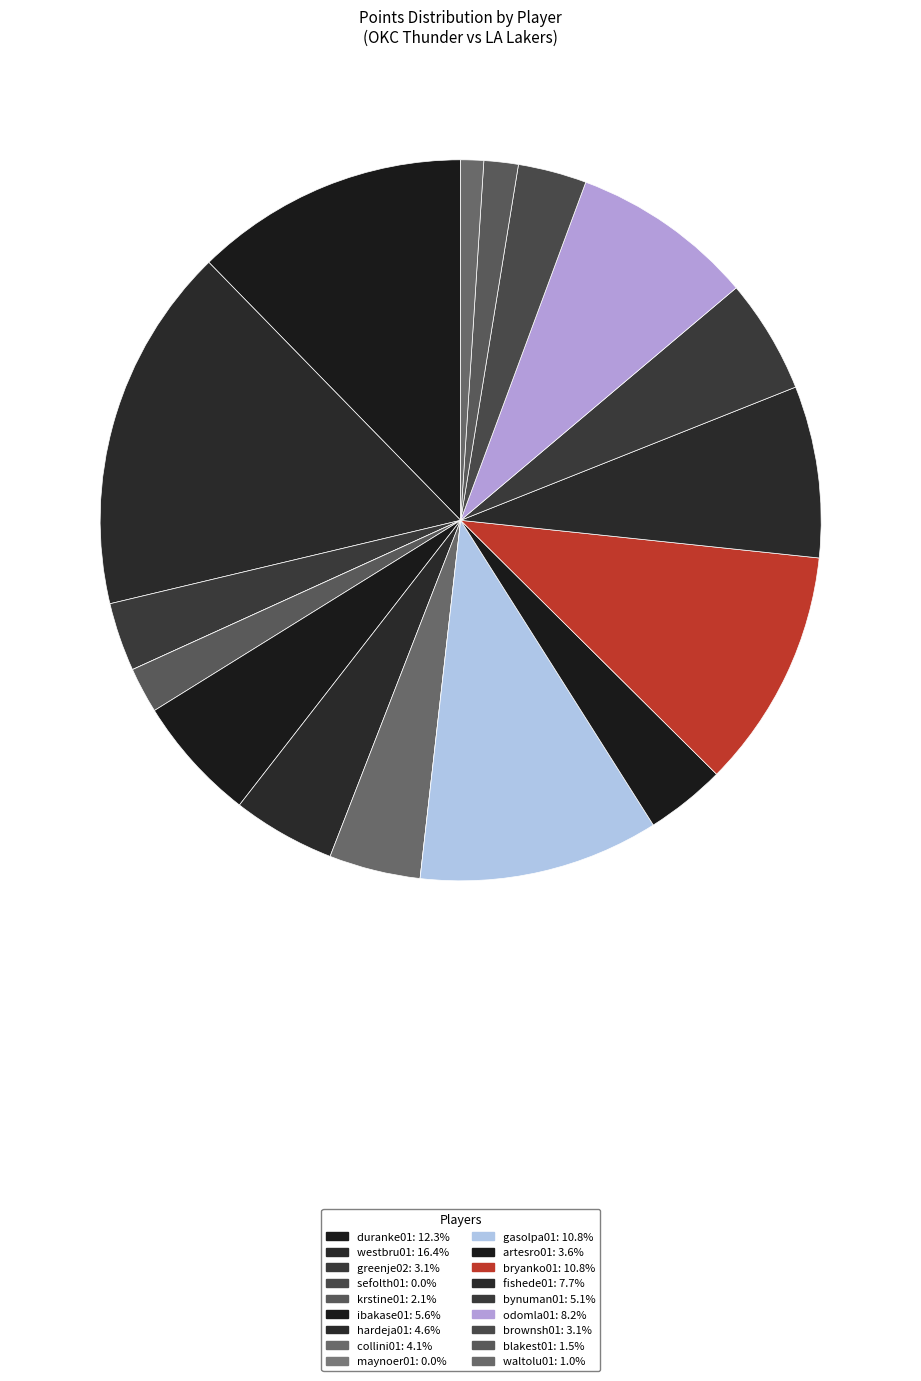

What is the ratio of the value at artesro01 to the value at westbru01?

0.2